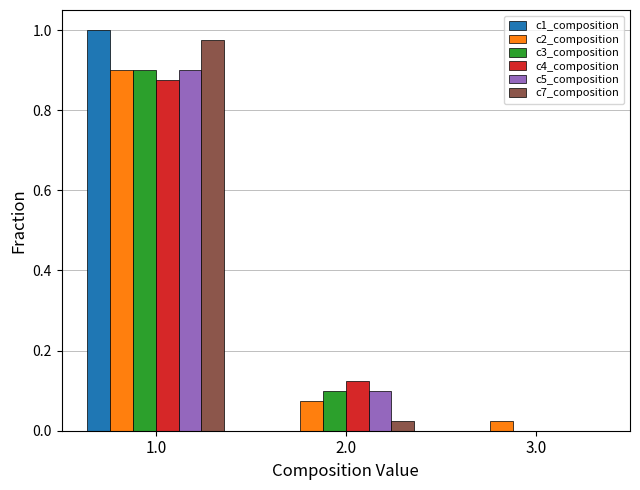

Between 1.0 and 3.0, which series saw the biggest shift?

c1_composition